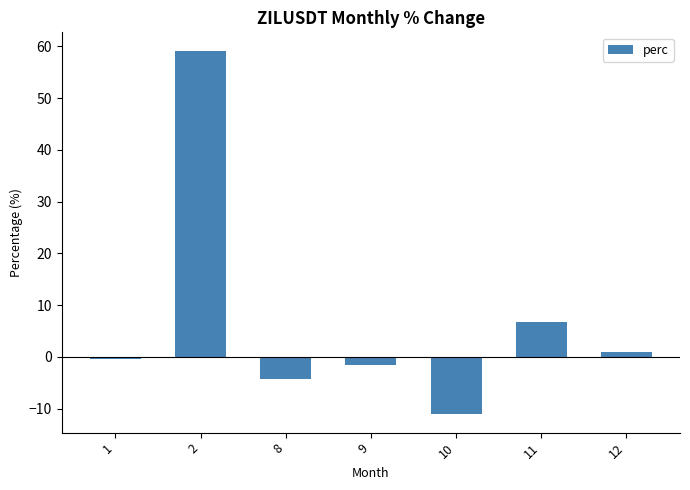

Rank the categories by value from highest to lowest.

2, 11, 12, 1, 9, 8, 10